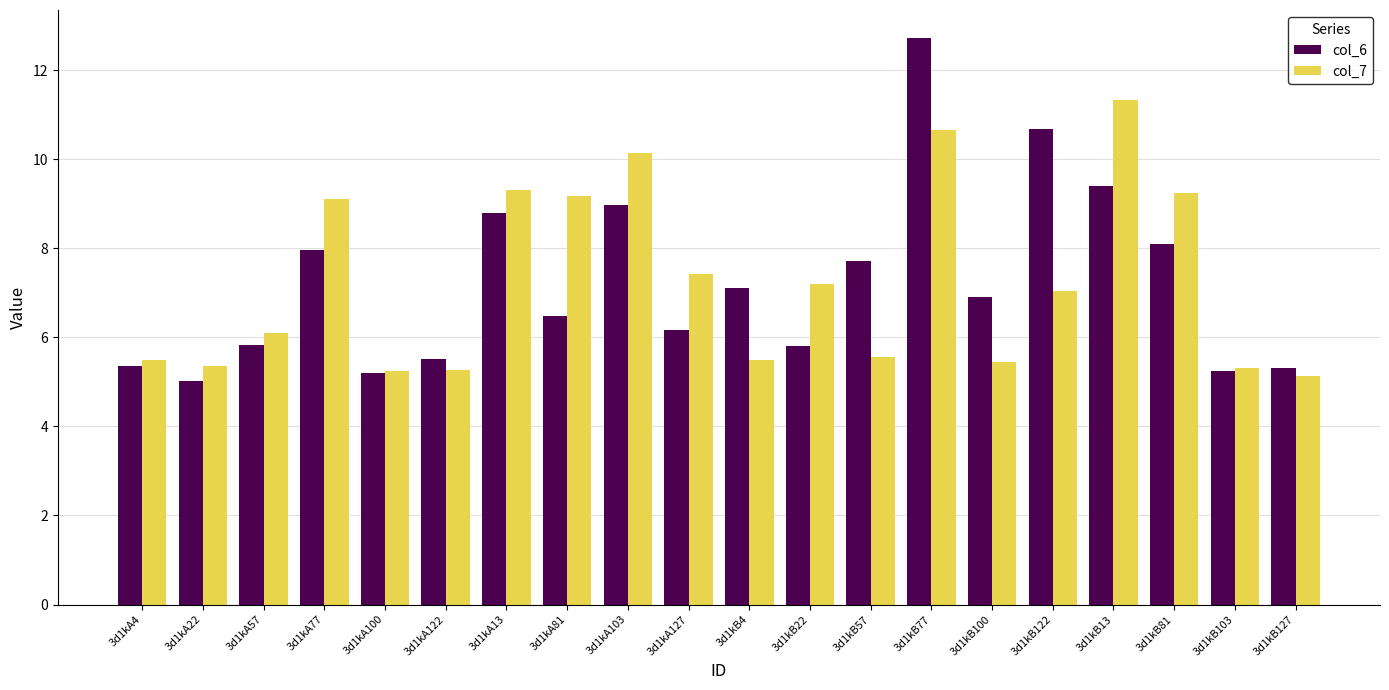

At how many categories does at least one series exceed 10?

4